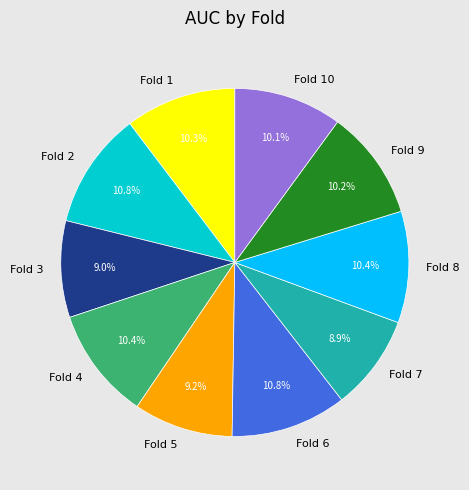

Is it true that Fold 5 is 1% of the pie?

False